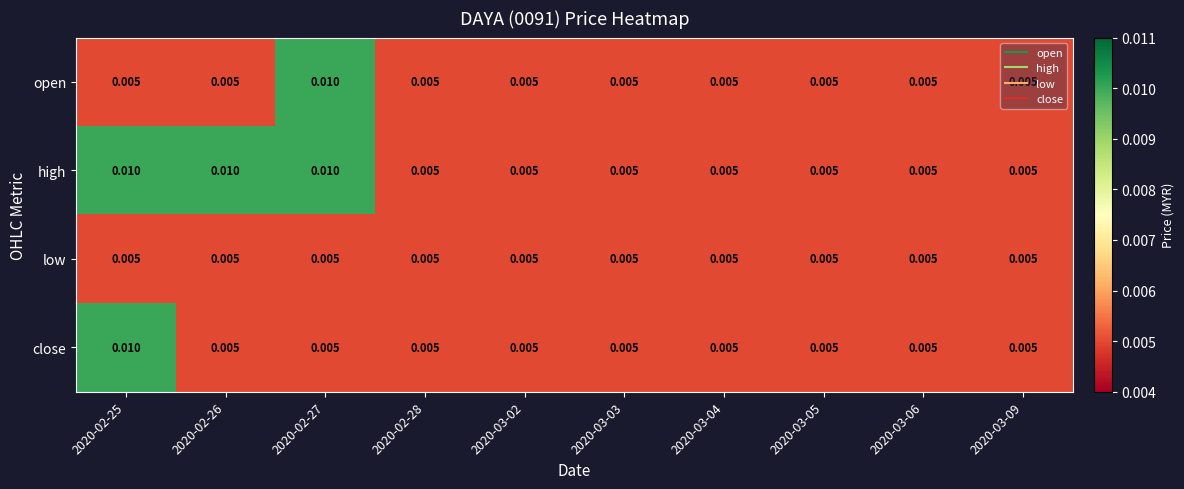

At how many categories does at least one series exceed 0?

10